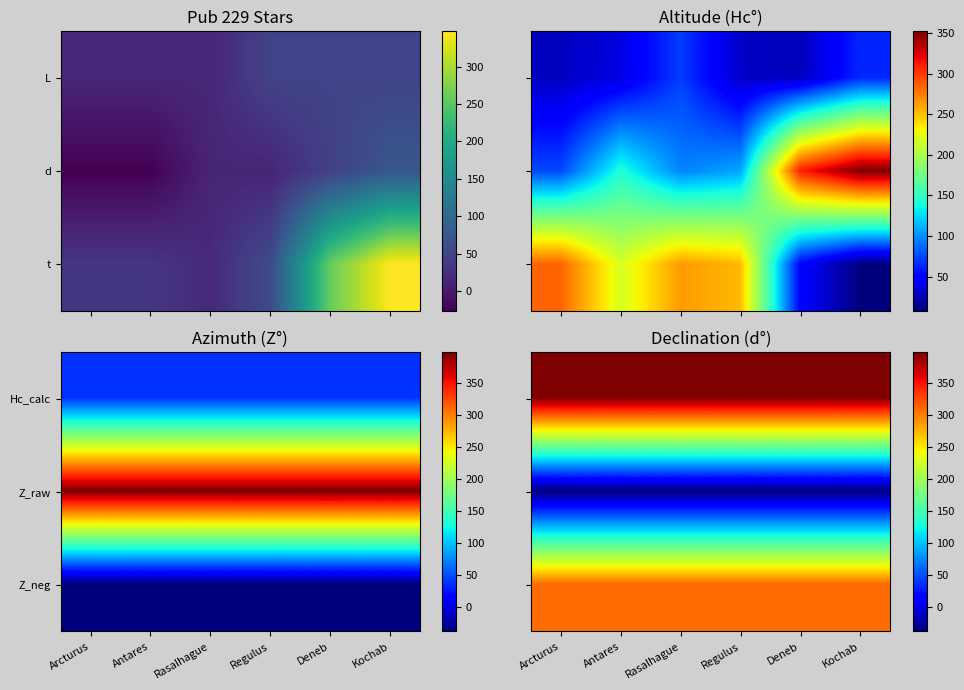

What is the spread (max minus min) of values at Antares?

436.1